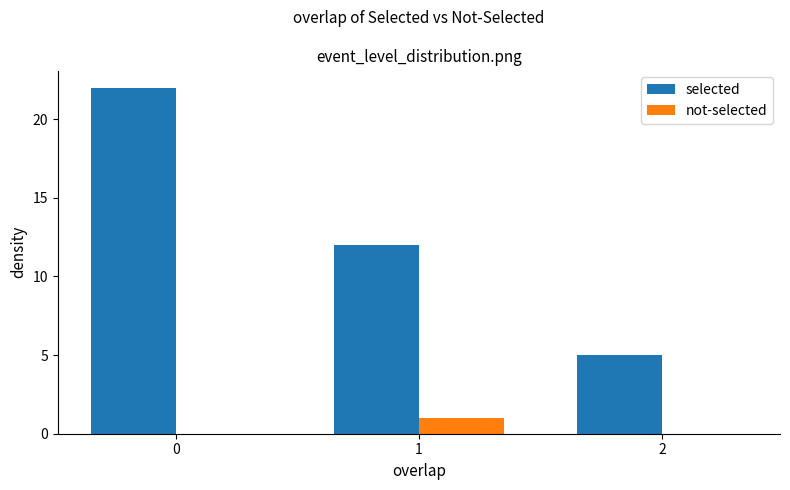

Which series changed the most between 0 and 1?

selected